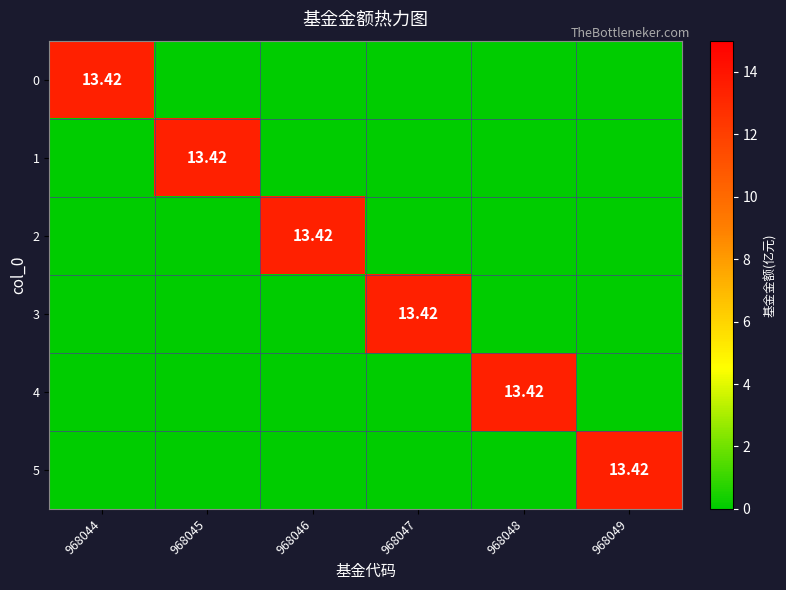

What is the difference between the maximum and minimum values in the 5 series?

13.4